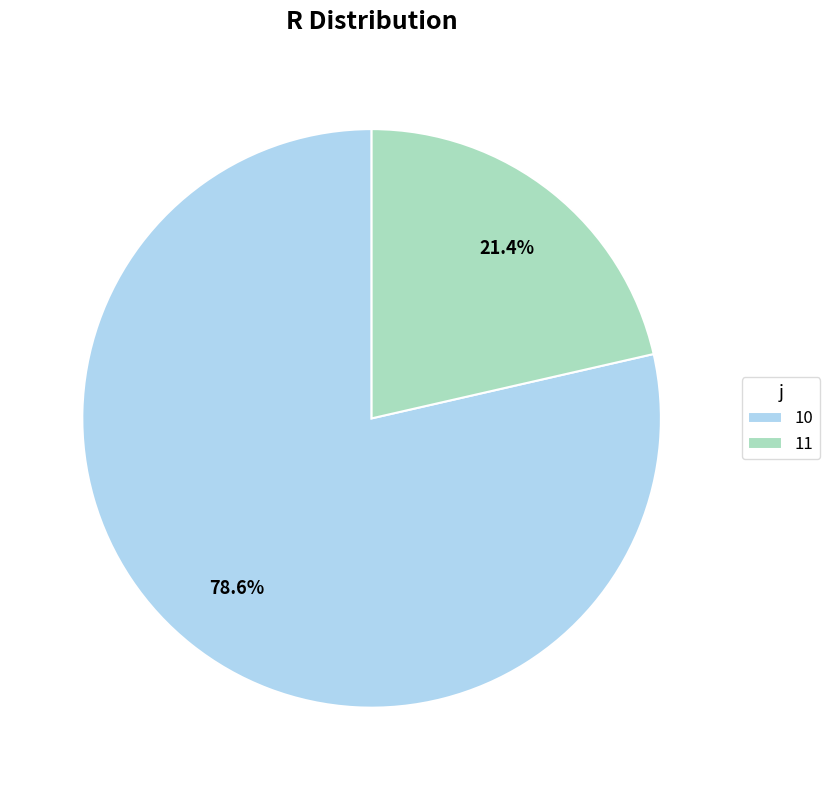

Is 11 the majority of the pie?

No